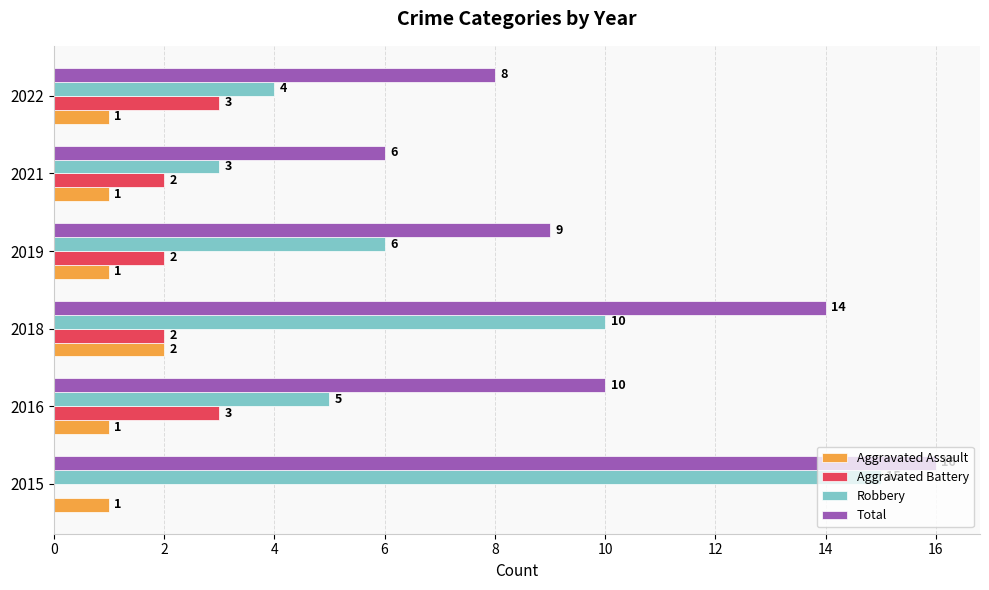

How many values in the Aggravated Assault series exceed 1?

1